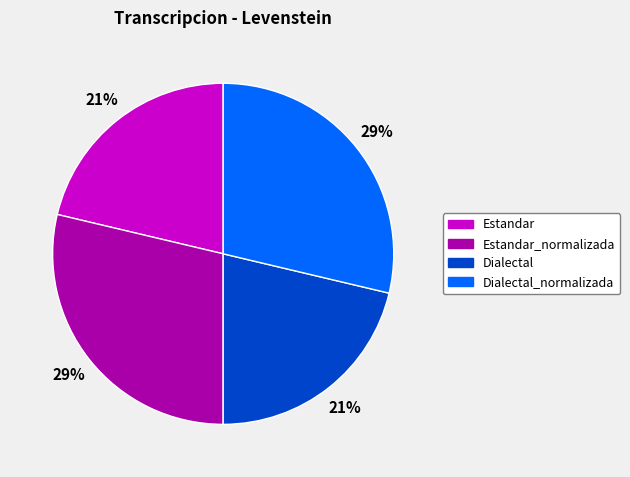

Does Estandar represent more than half of the total?

No